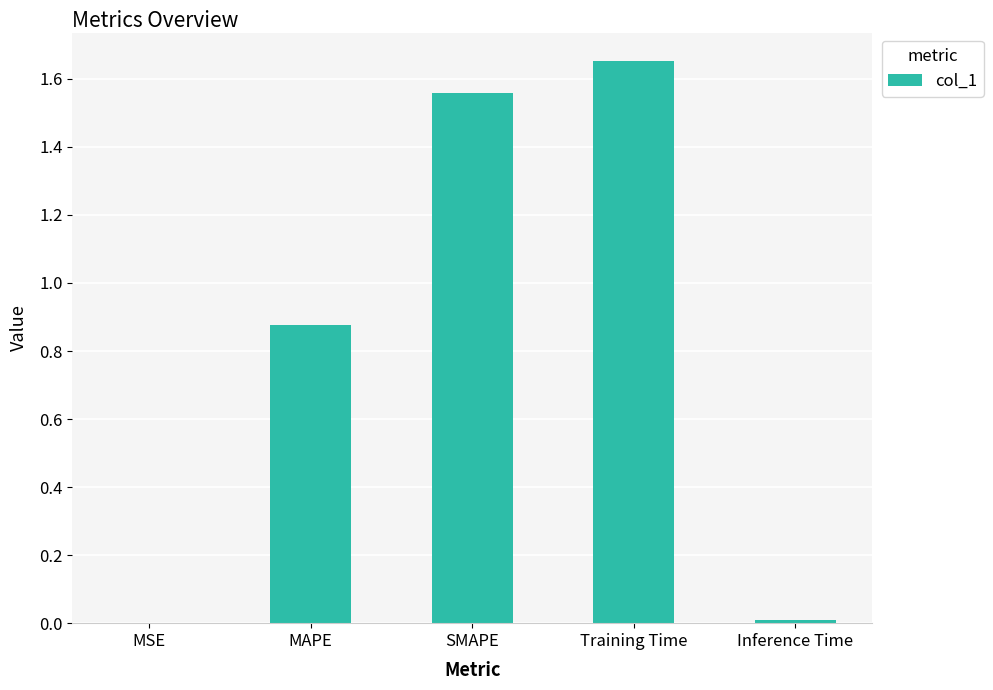

What is the sum of all values?

4.1